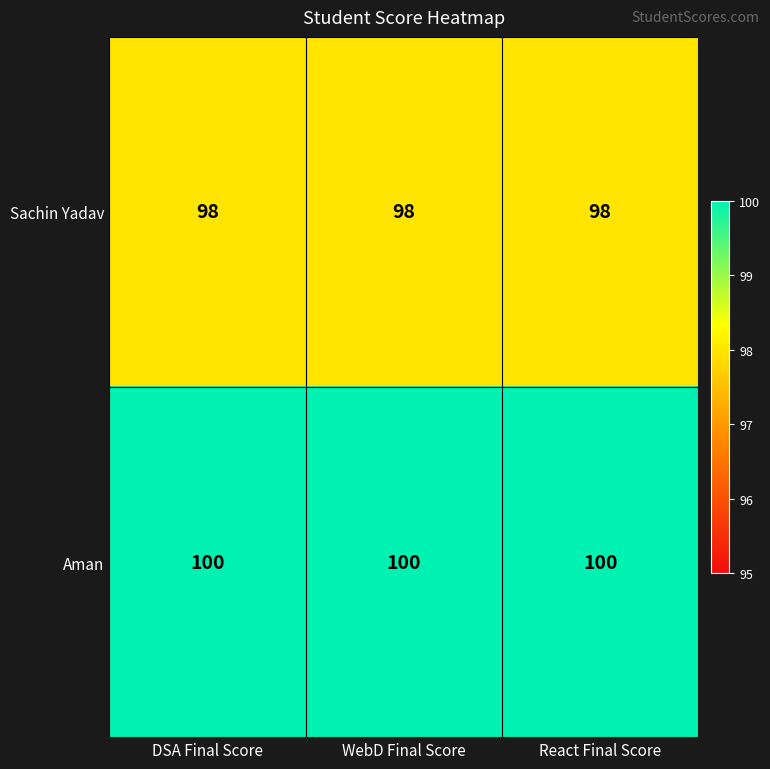

What is the maximum value for Sachin Yadav?

98